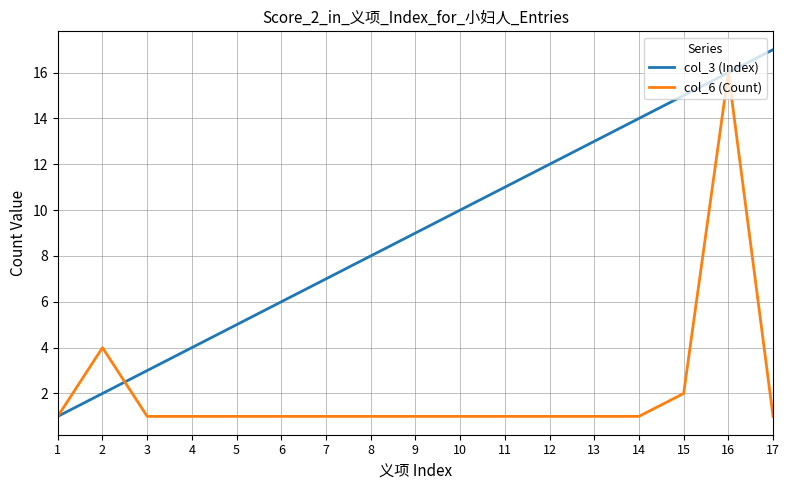

Does the chart have visible grid lines?

Yes